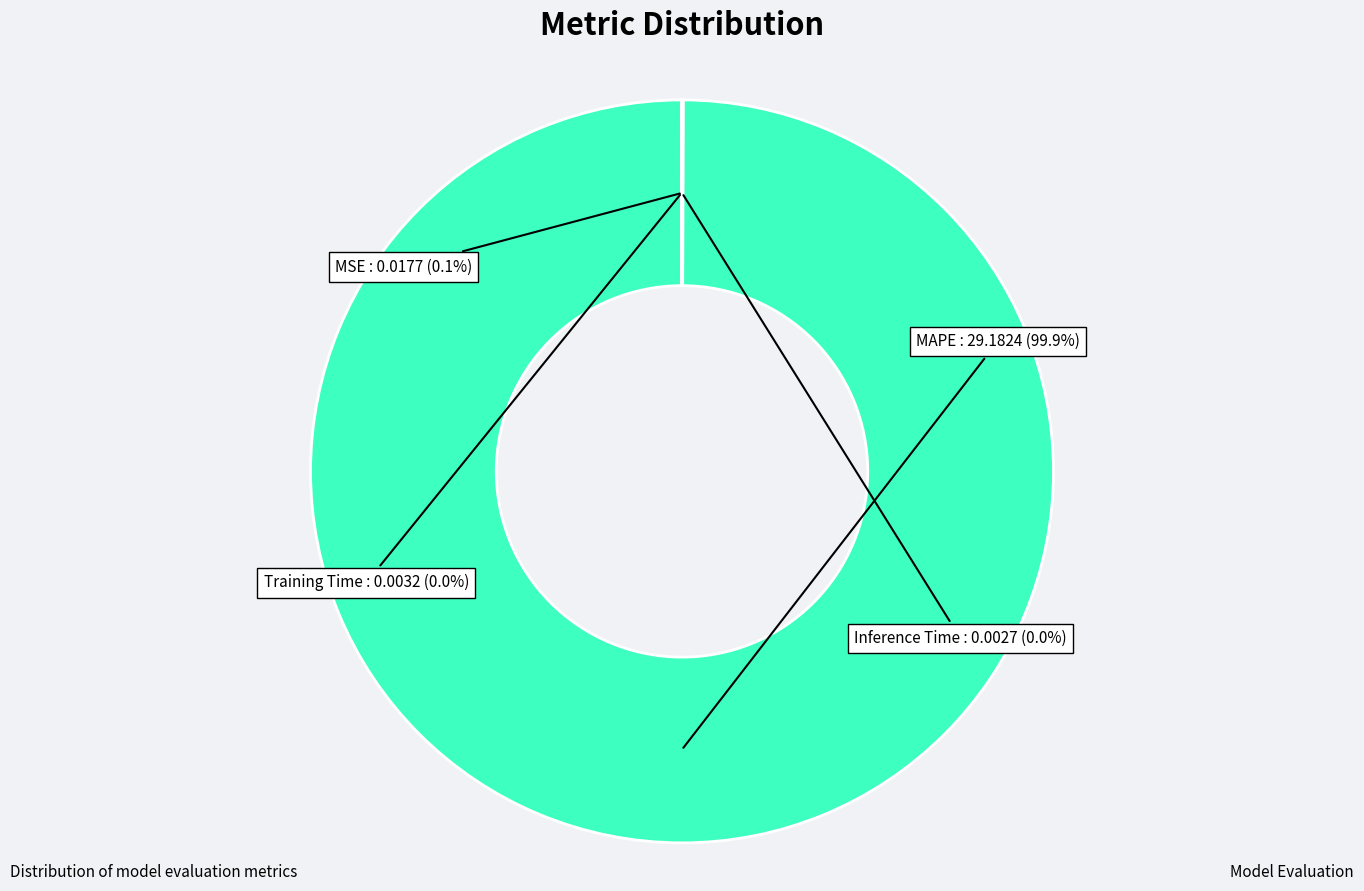

To the nearest percent, what is the difference between the largest and smallest slice percentages?

100%